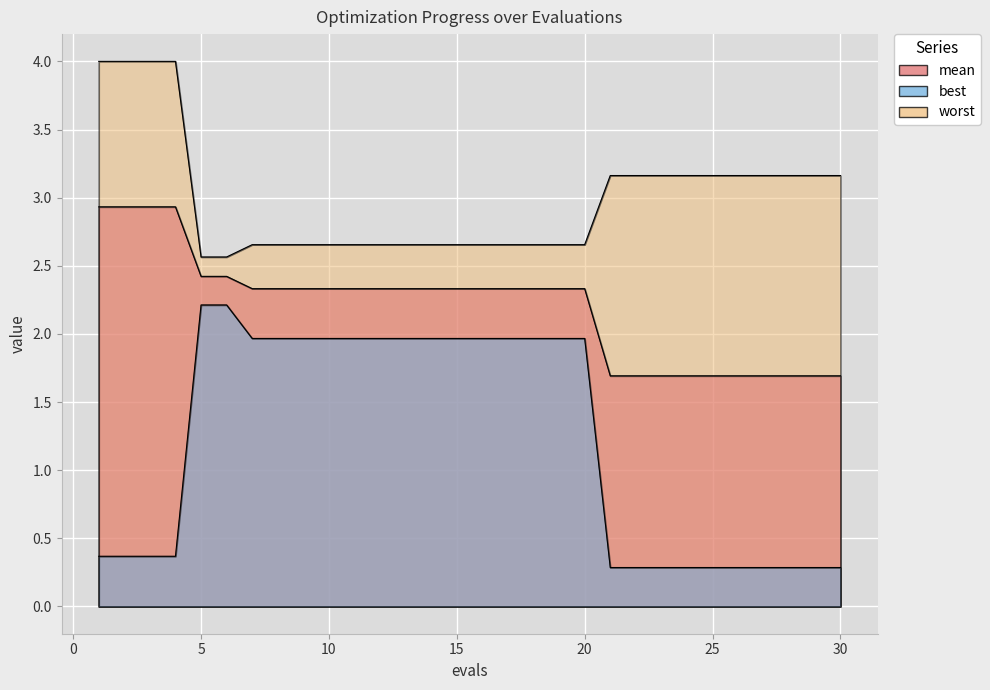

Which series has the largest range (max minus min)?

best